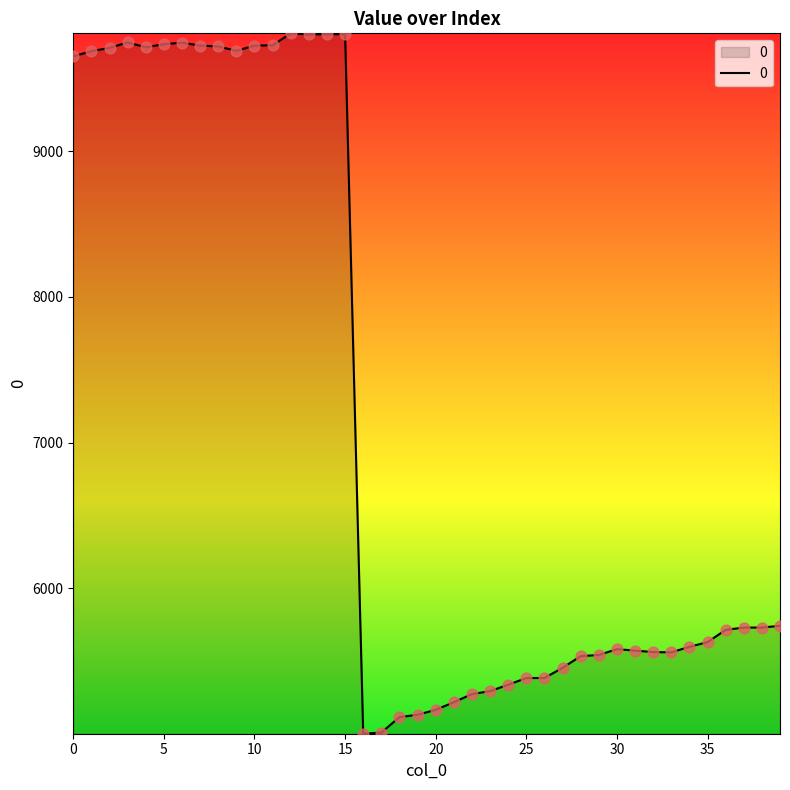

What is the maximum value shown in the chart?

9807